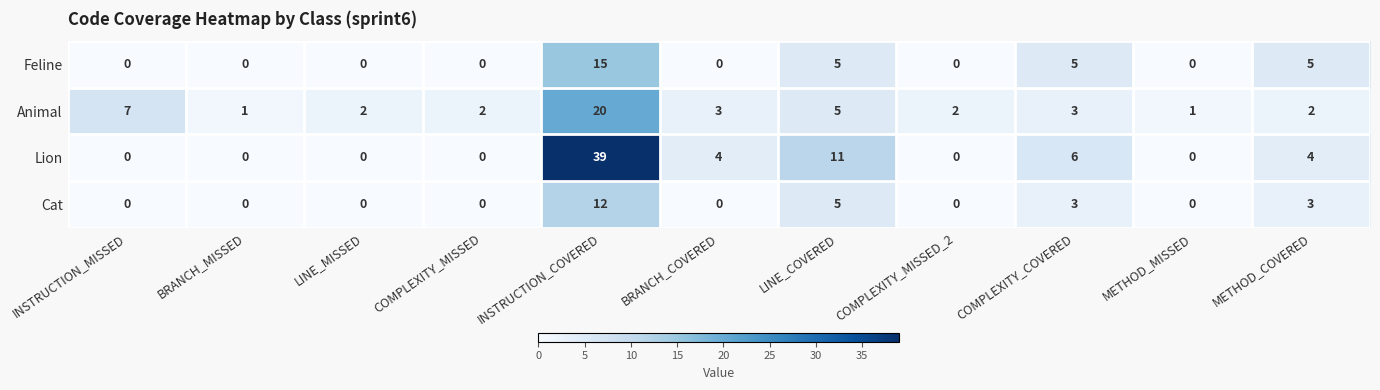

Which category has the highest value in the Lion series?

INSTRUCTION_COVERED